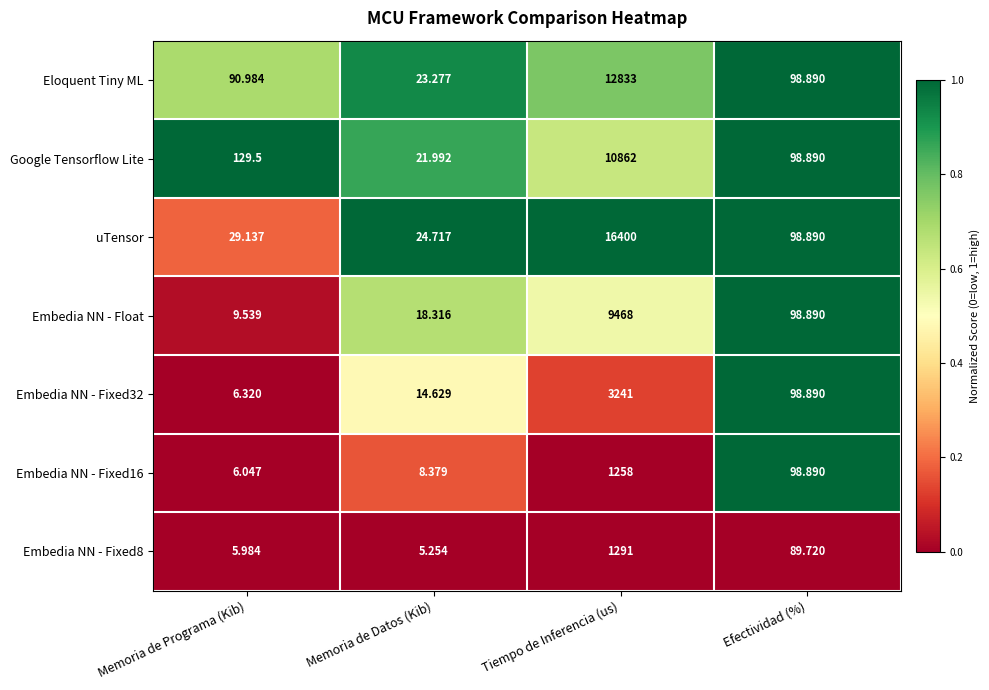

At which label does Eloquent Tiny ML reach its minimum?

Memoria de Datos (Kib)